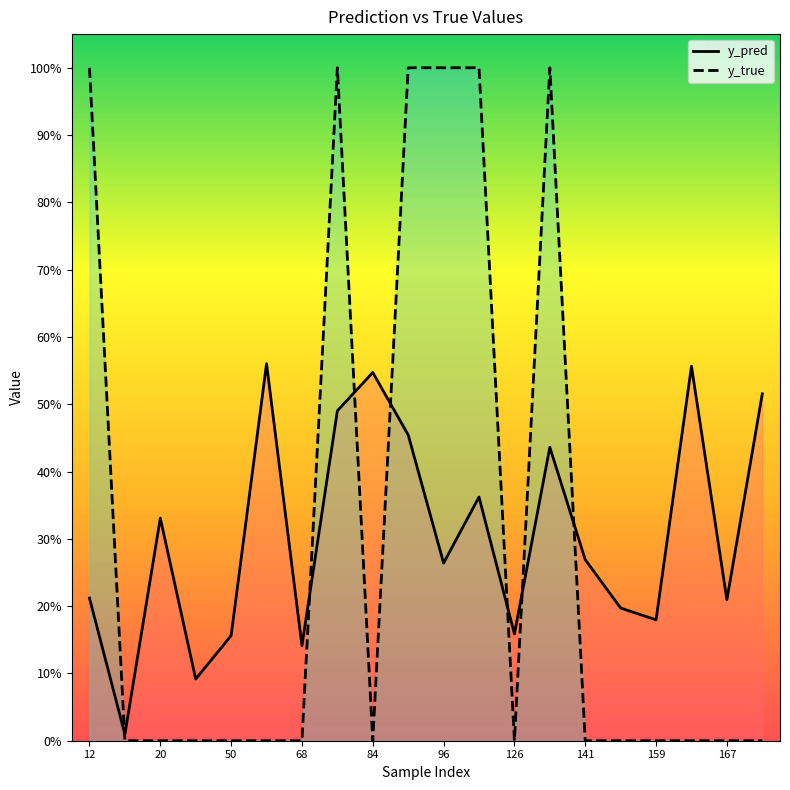

Which series has the largest total across all categories?

y_pred